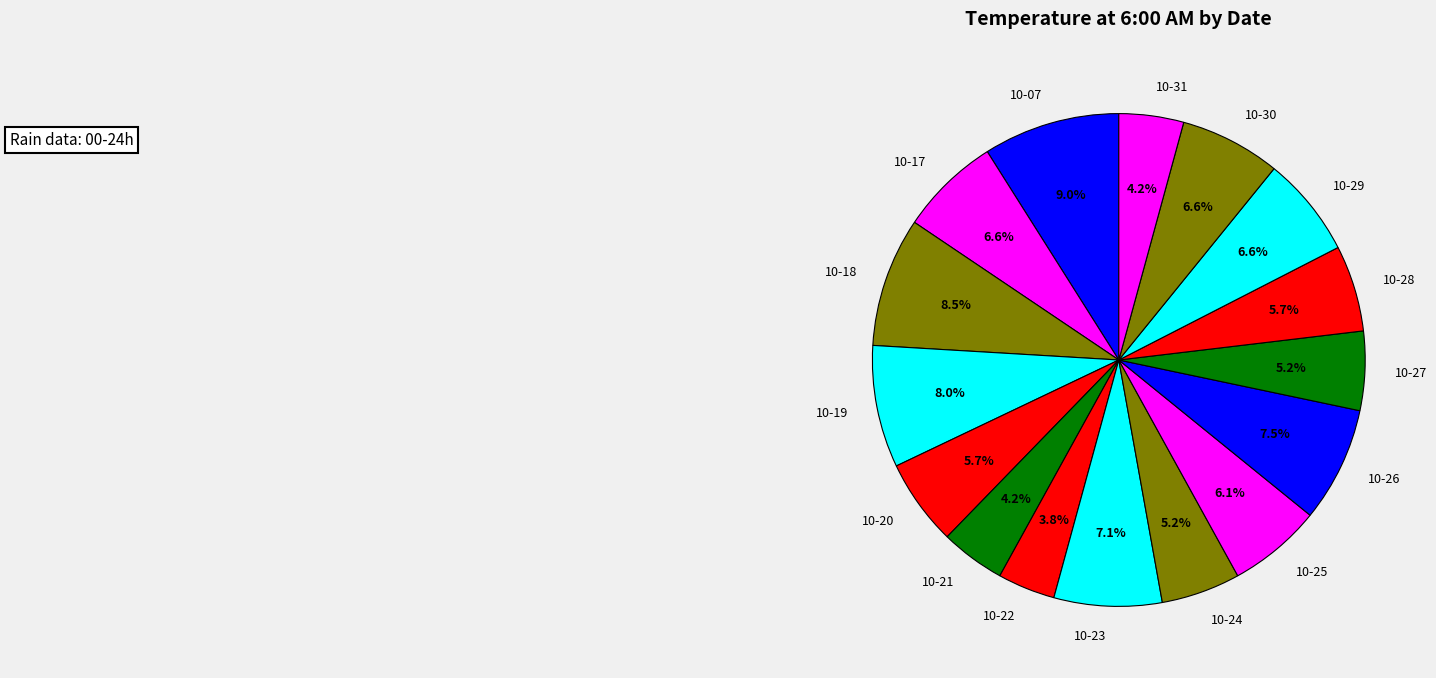

Approximately how many times larger is the value at 10-07 compared to 10-26?

1.2